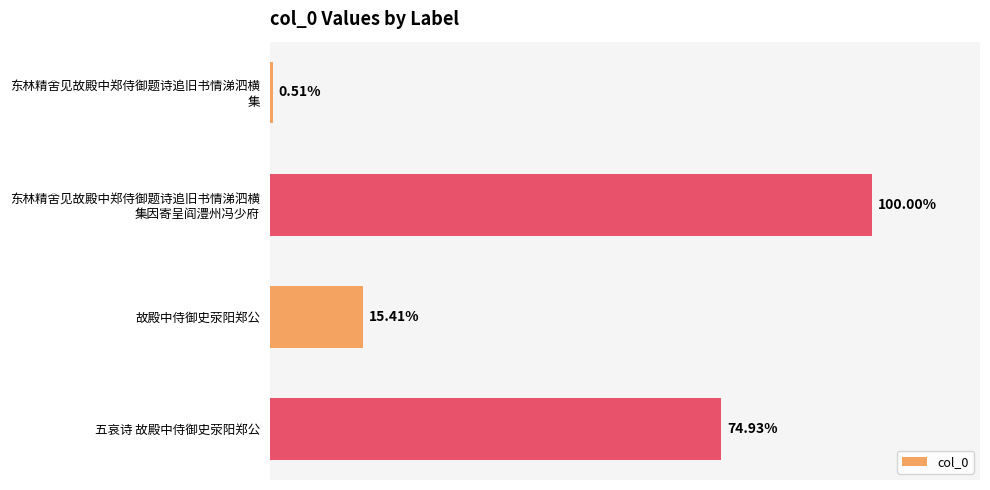

Count the number of categories in the chart.

4